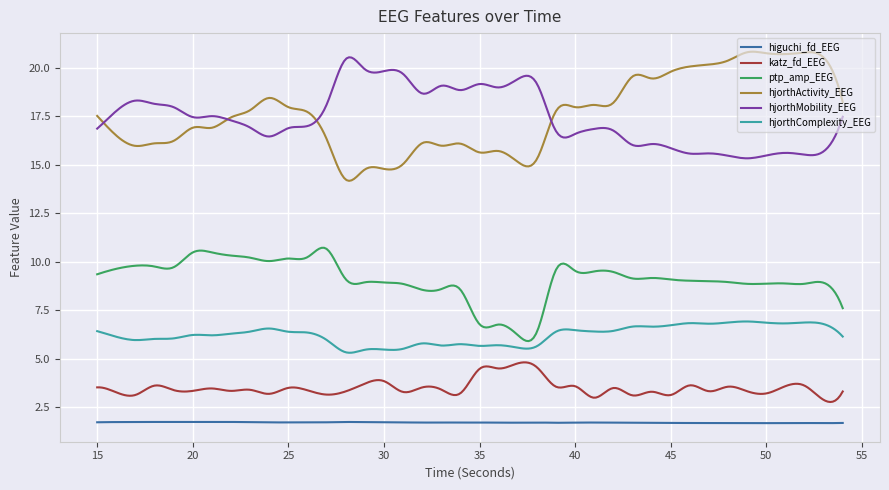

Which series has the widest spread of values?

hjorthActivity_EEG